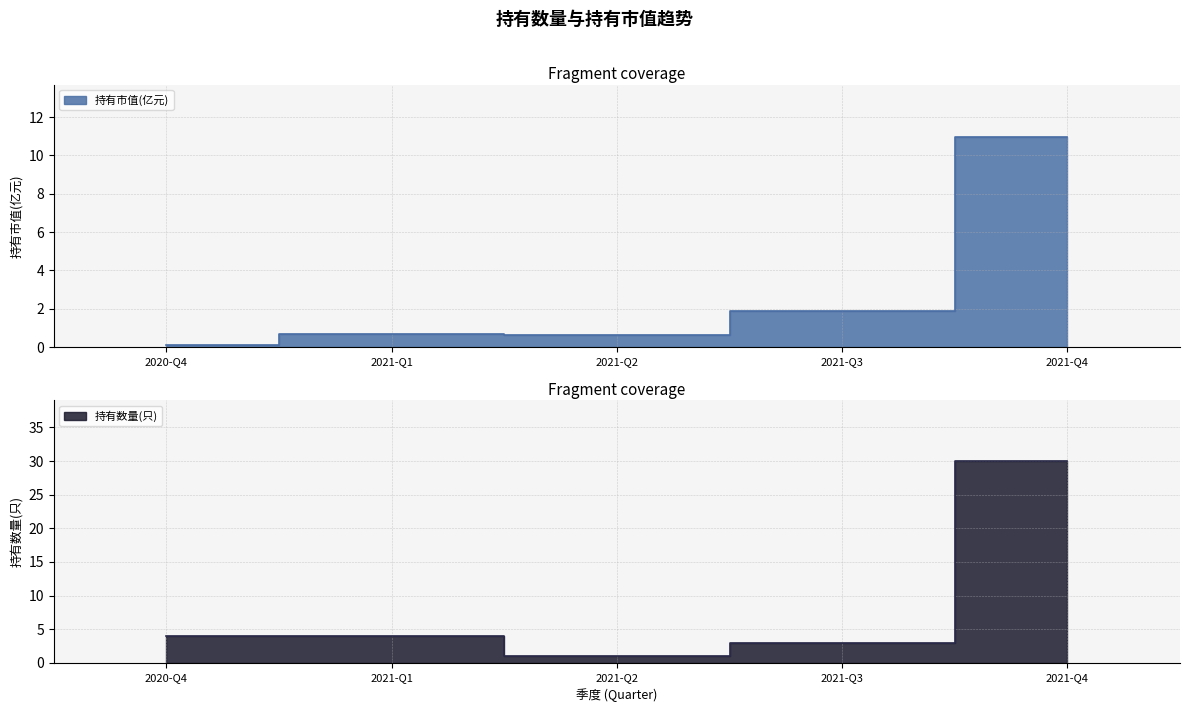

How many values in the 持有数量(只) series are below 4?

2